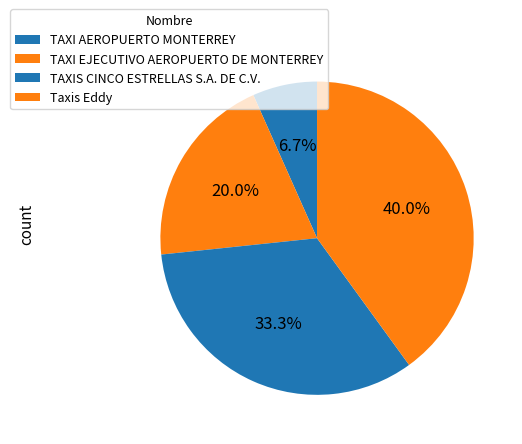

Combined, do Taxis Eddy and TAXI EJECUTIVO AEROPUERTO DE MONTERREY account for over 50%?

Yes